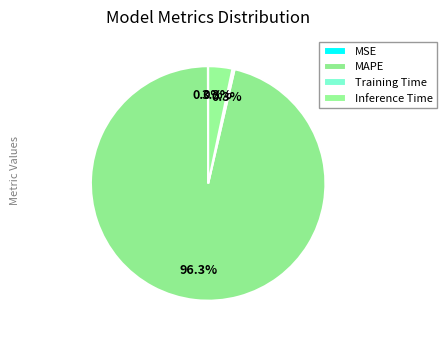

What percentage is NOT represented by Inference Time?

96.7%